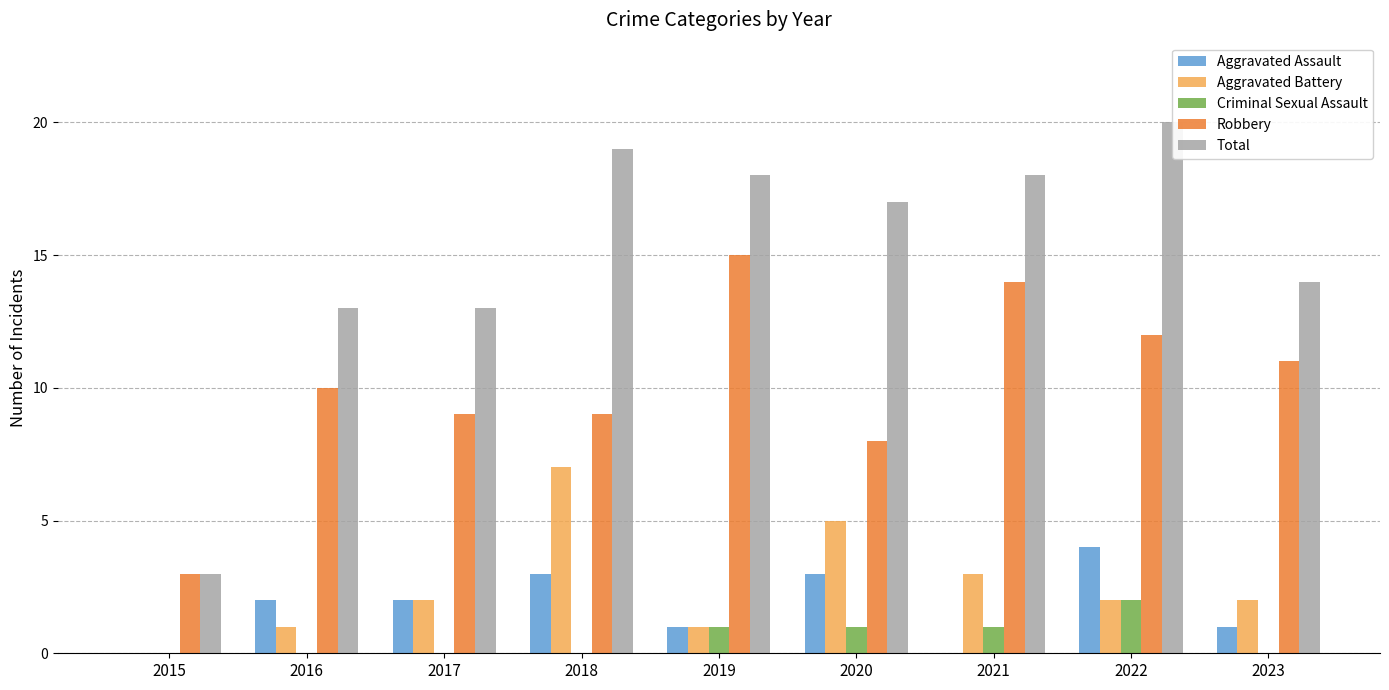

The Total series shows 19 at 2016. True or false?

False